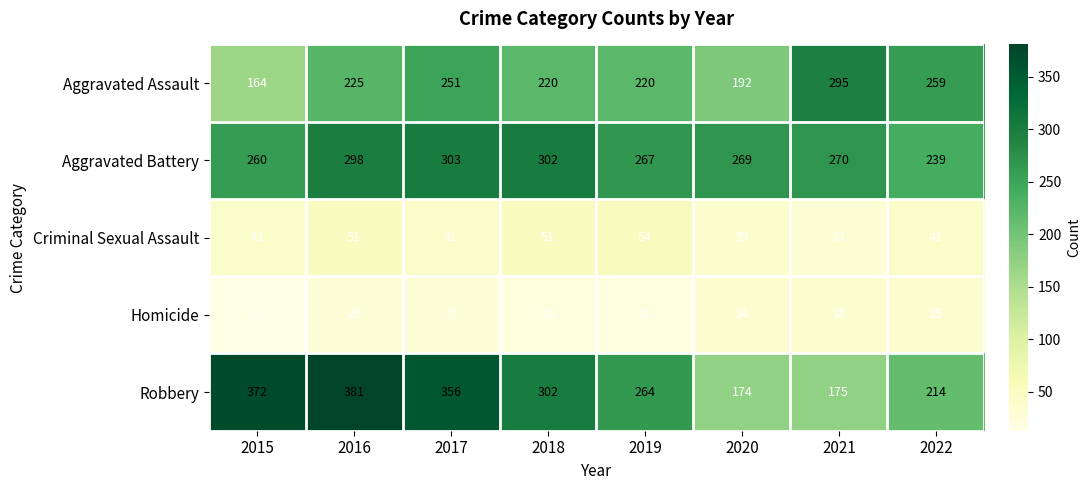

True or false: Aggravated Battery has a value of 513 at 2018.

False